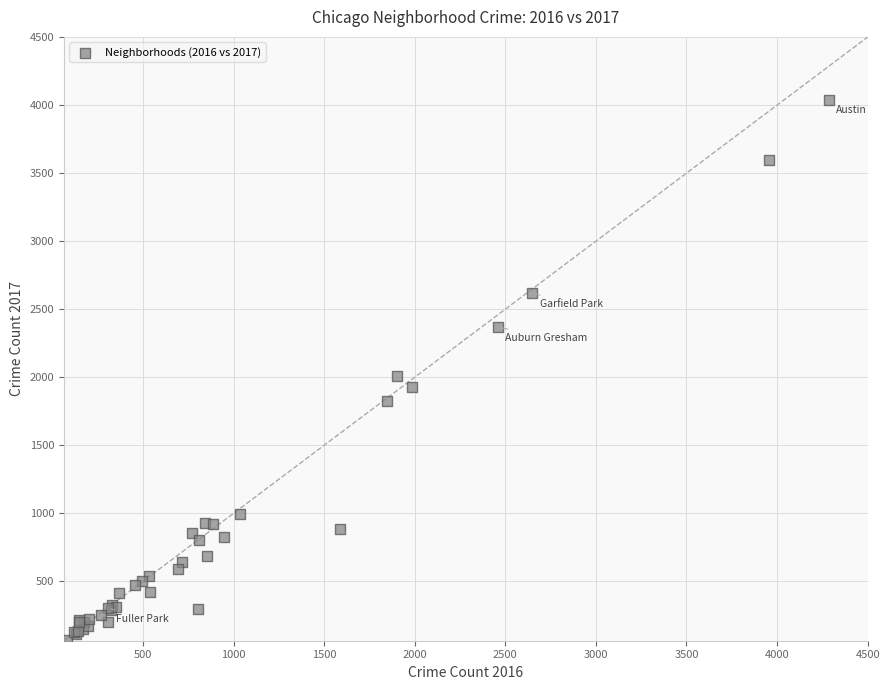

What Y value in the scatter plot is closest to 2056?

2009